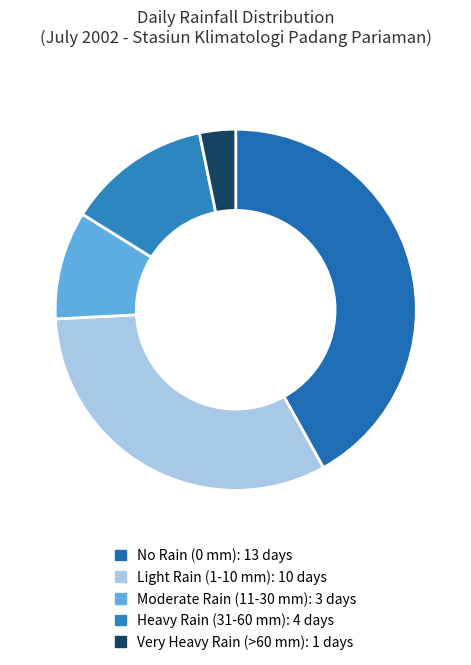

Count the number of slices in the pie.

5